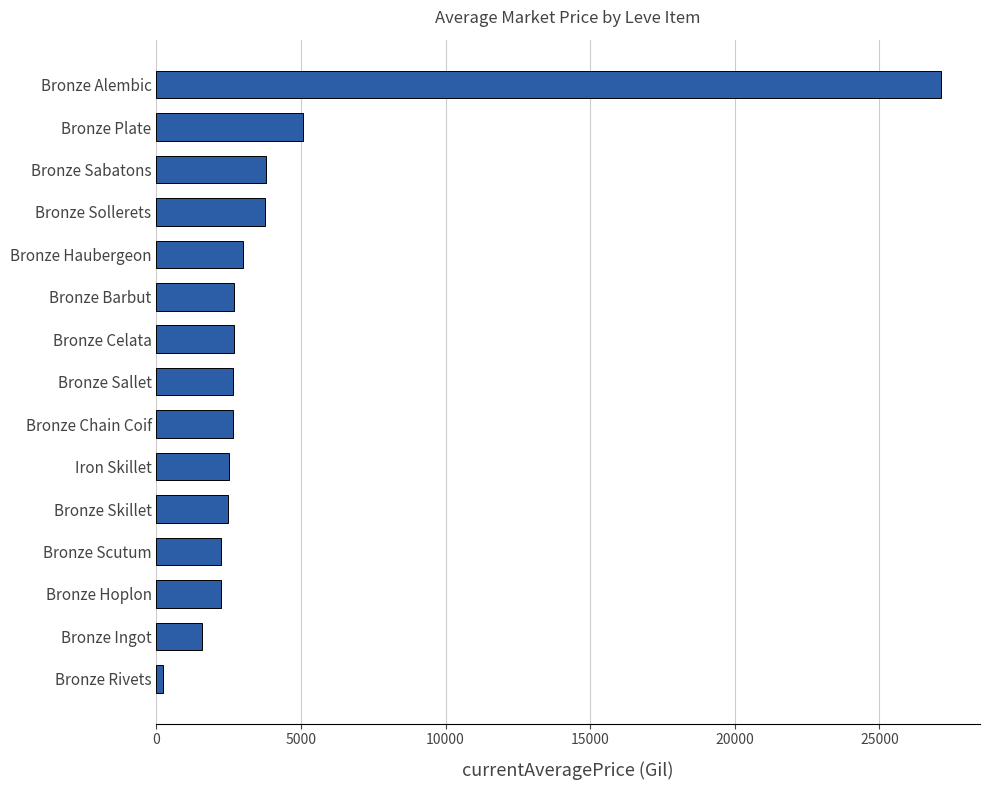

What is the difference between the maximum and minimum values?

26882.0